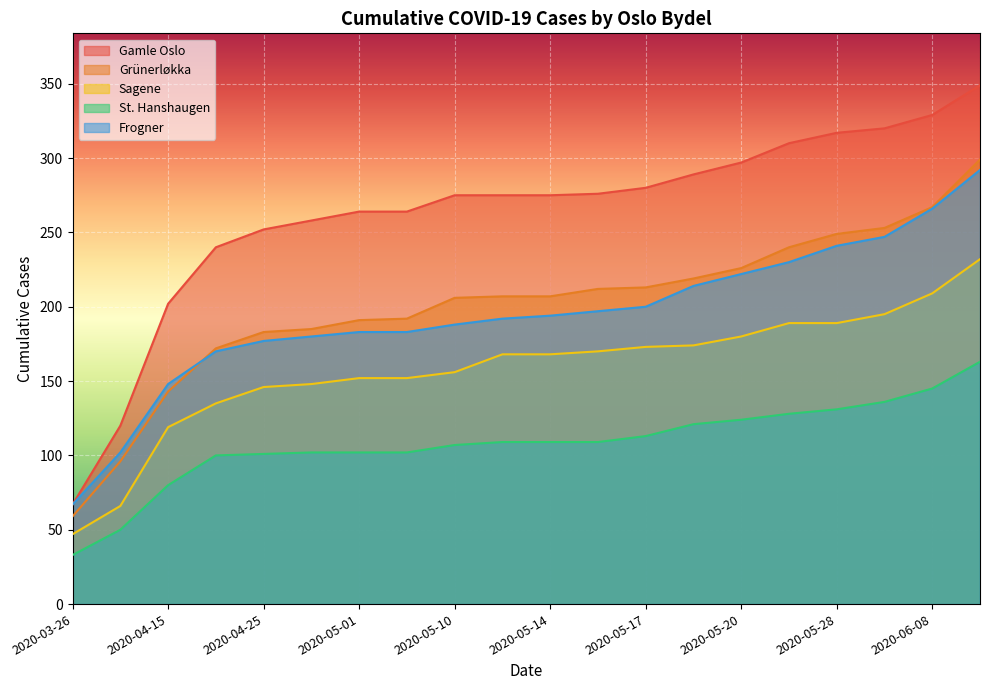

Which series has the largest total across all categories?

Gamle Oslo